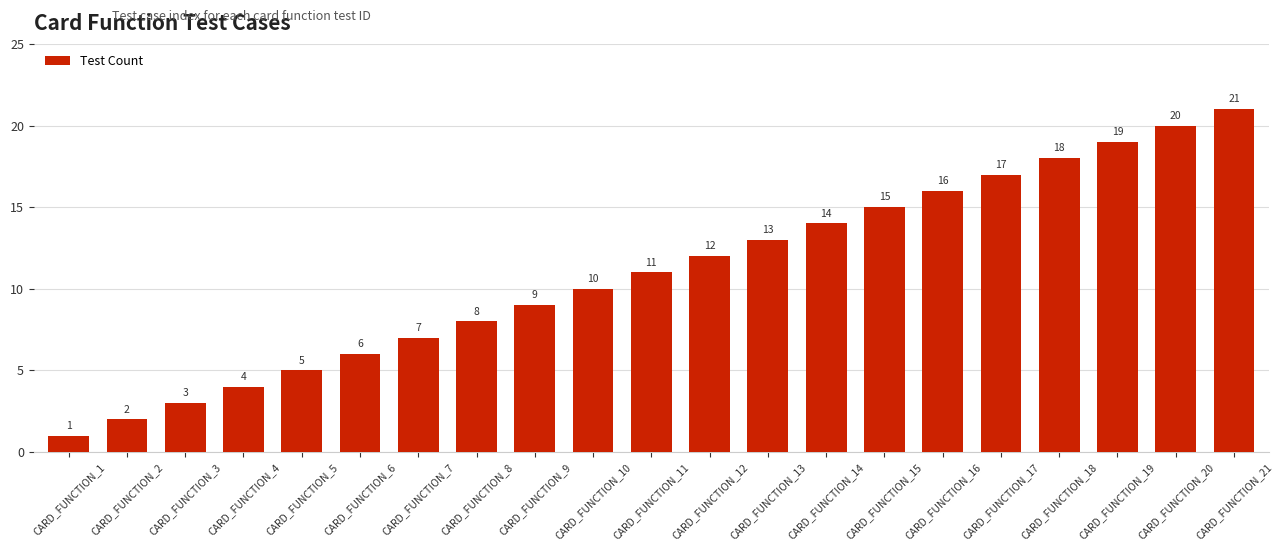

Which category has the lowest value across all series?

CARD_FUNCTION_1